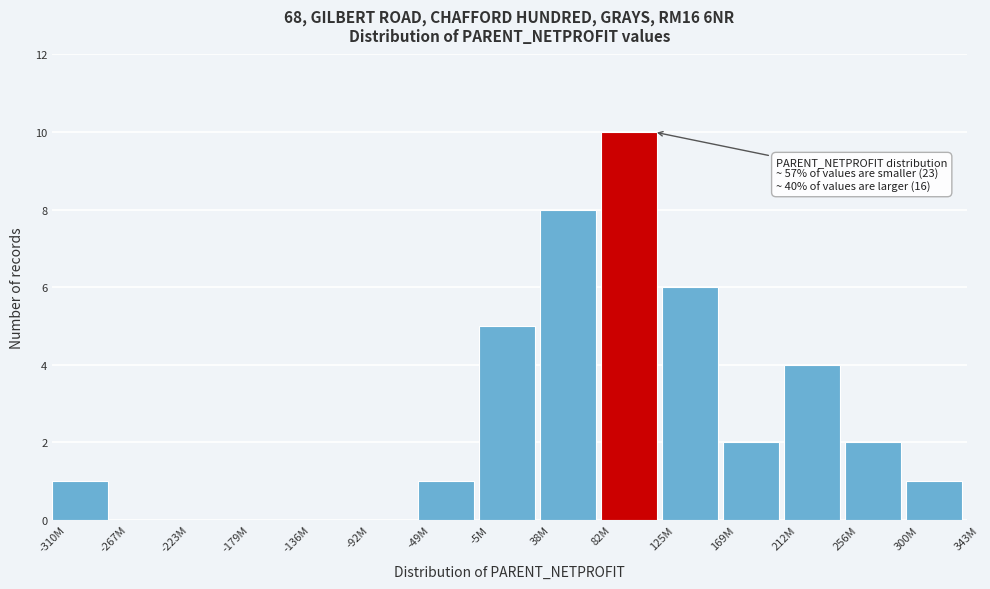

Reading left to right, extract all data points from this chart.

-310M=1	-267M=0	-223M=0	-179M=0	-136M=0	-92M=0	-49M=1	-5M=5	38M=8	82M=10	125M=6	169M=2	212M=4	256M=2	300M=1